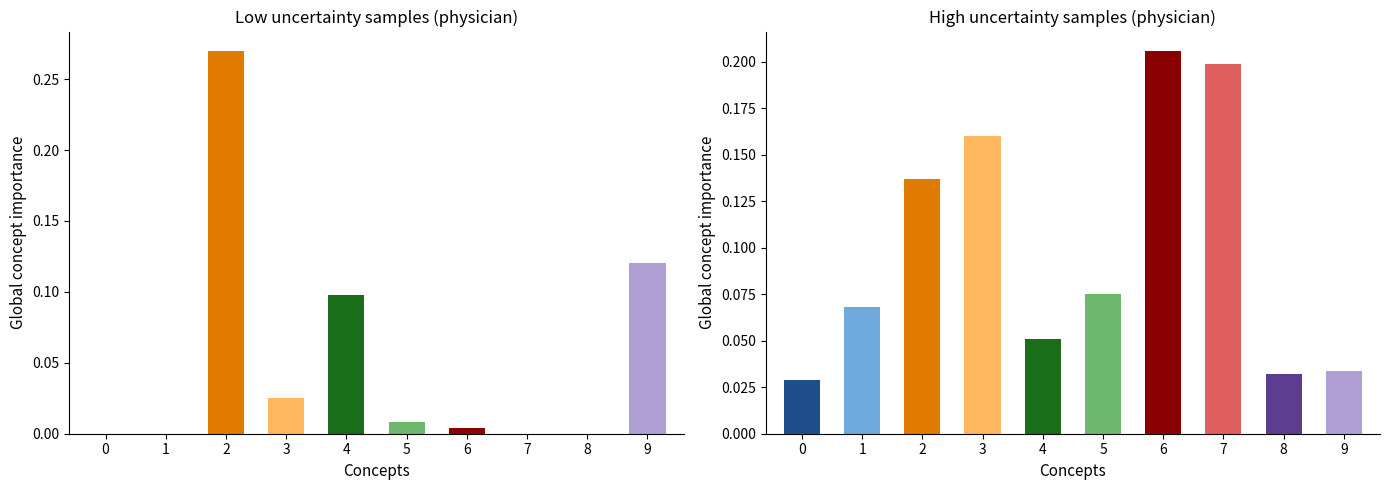

What is the difference between the highest and lowest values at 2?

0.1